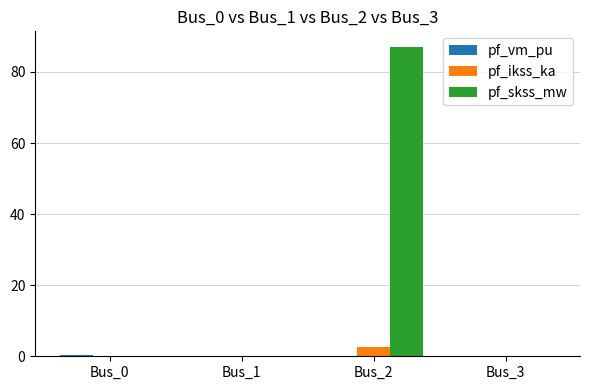

What is the average value of the pf_skss_mw series?

21.8